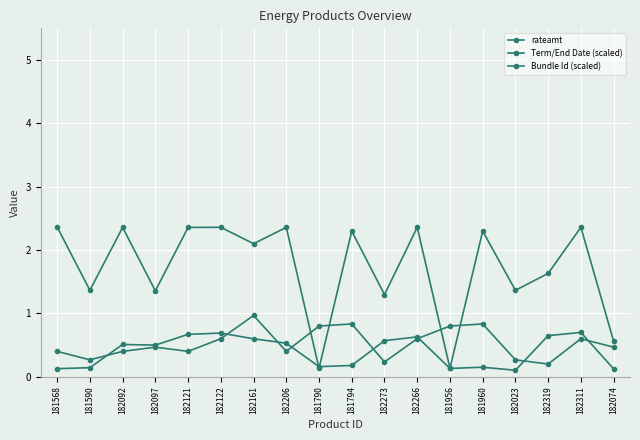

What is the difference between the maximum and minimum values in the Bundle Id (scaled) series?

2.2